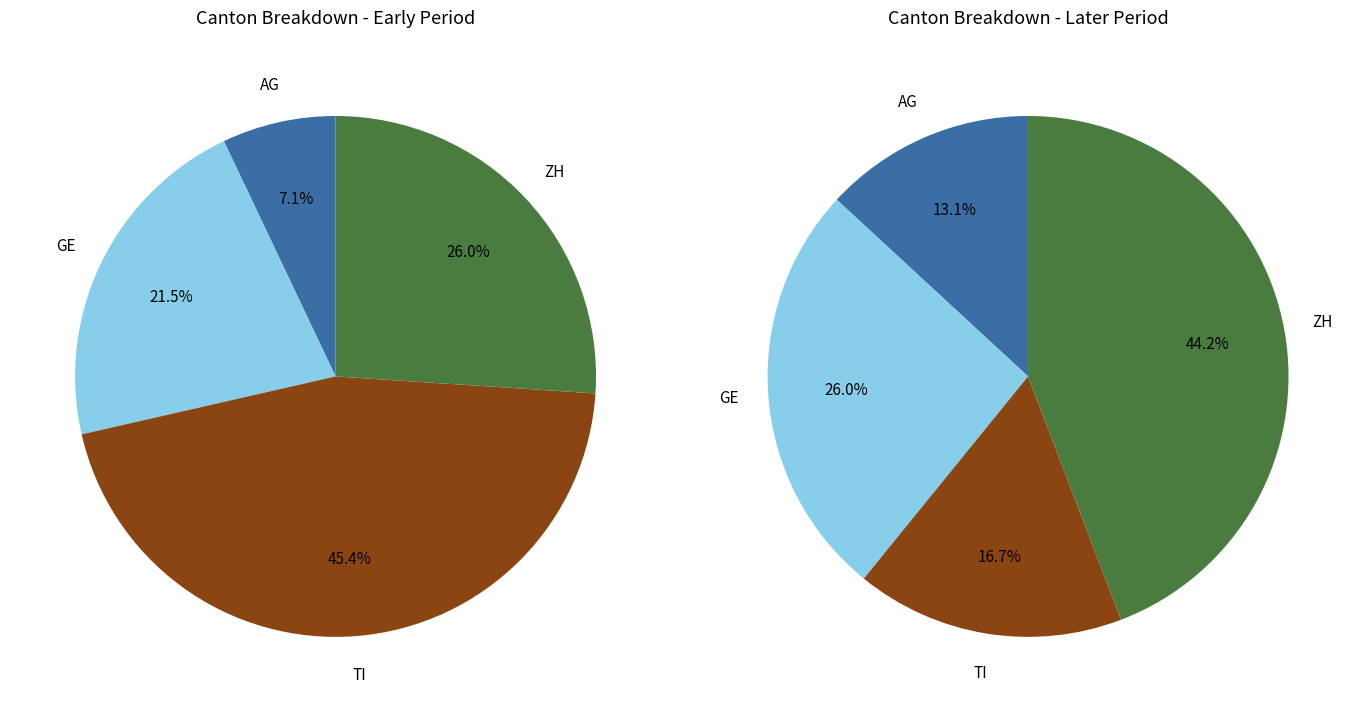

True or false: 30 accounts for 1% of the total.

False